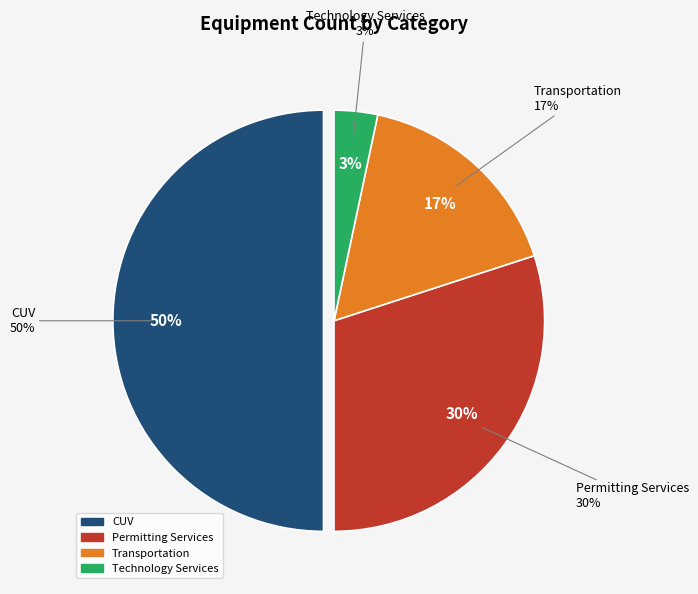

Is it true that CUV is 50% of the pie?

True